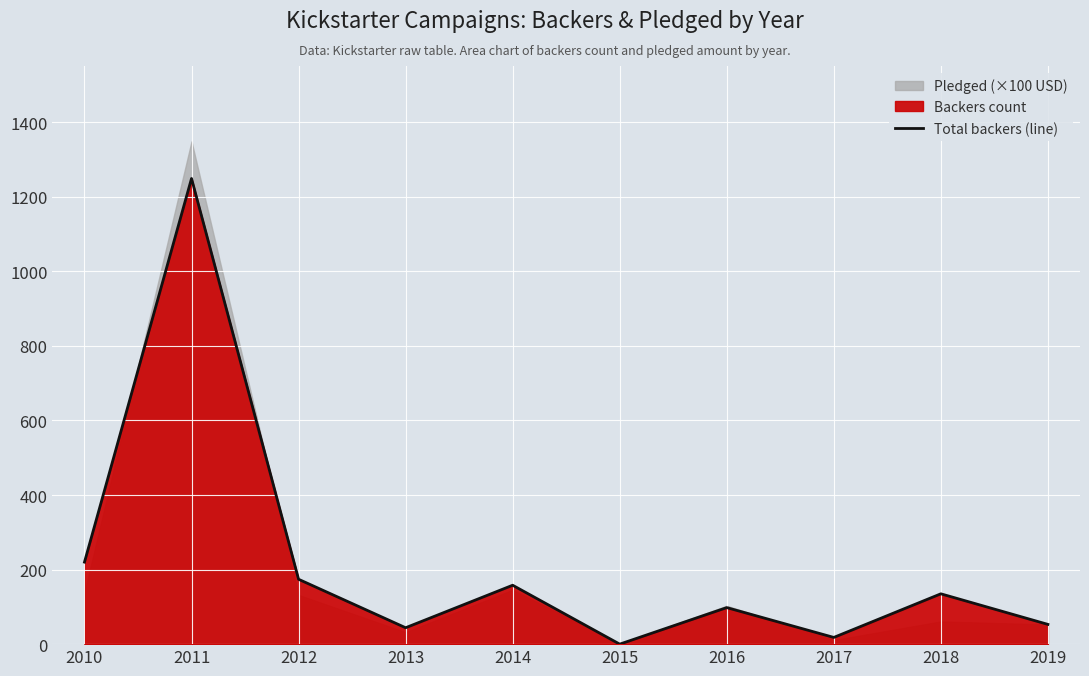

How many lines are shown in the chart?

1